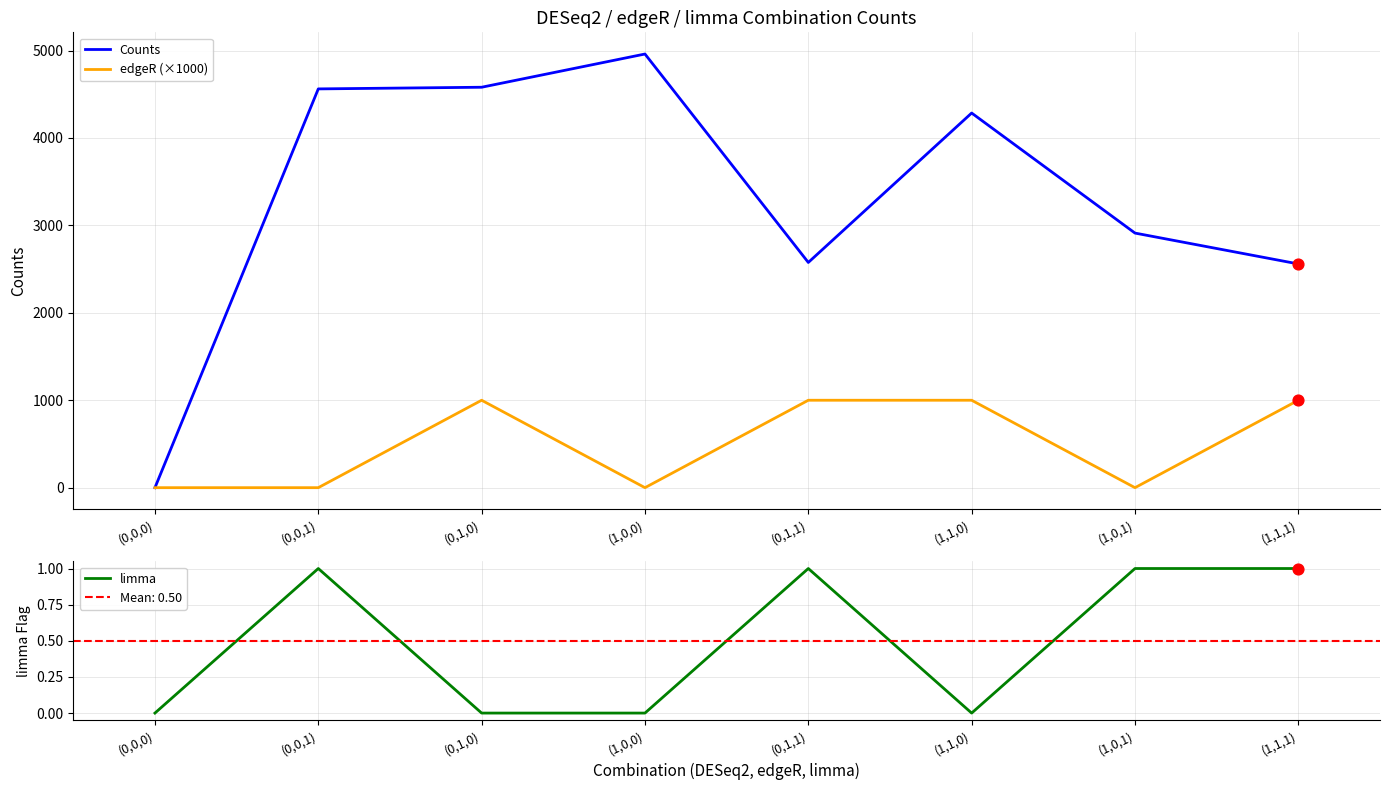

Which series has the widest spread of Y values?

Counts